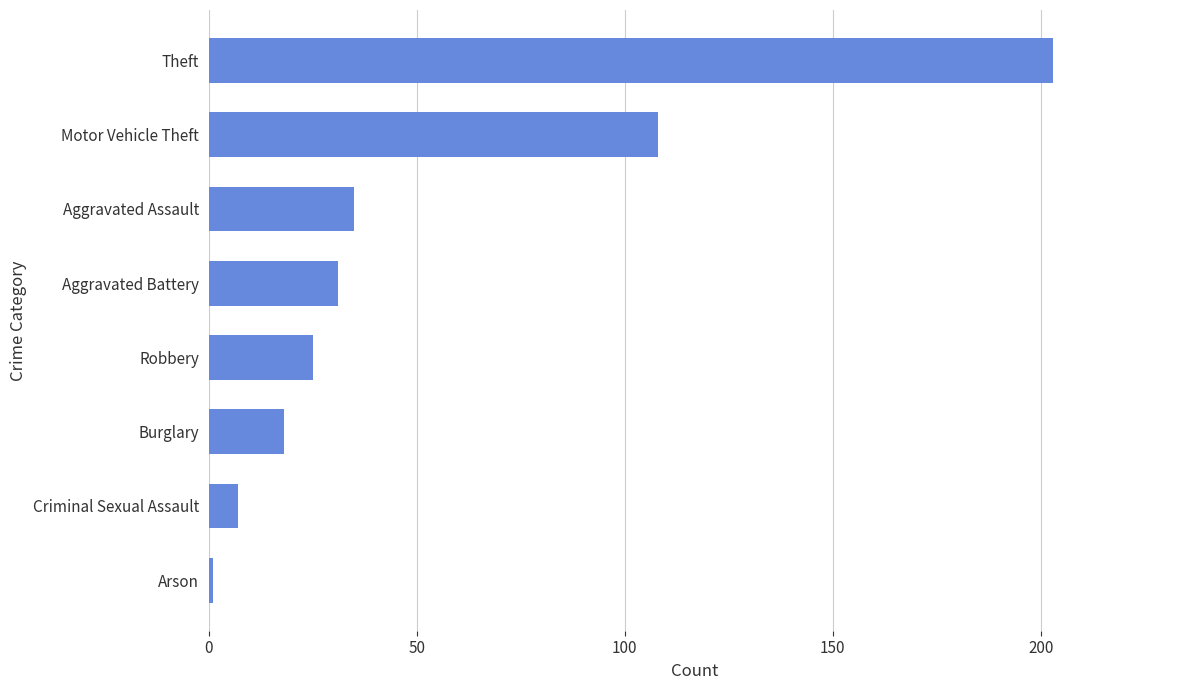

What is the difference between the values at Motor Vehicle Theft and Criminal Sexual Assault?

101